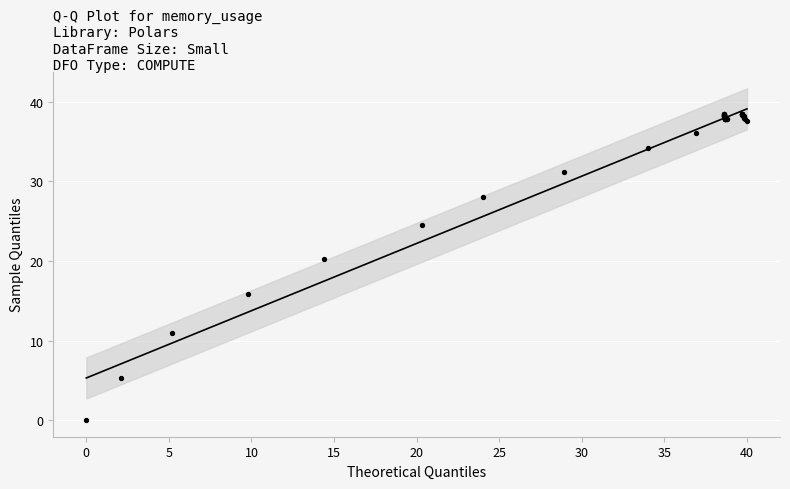

What Y value in the scatter plot is closest to 19?

20.2